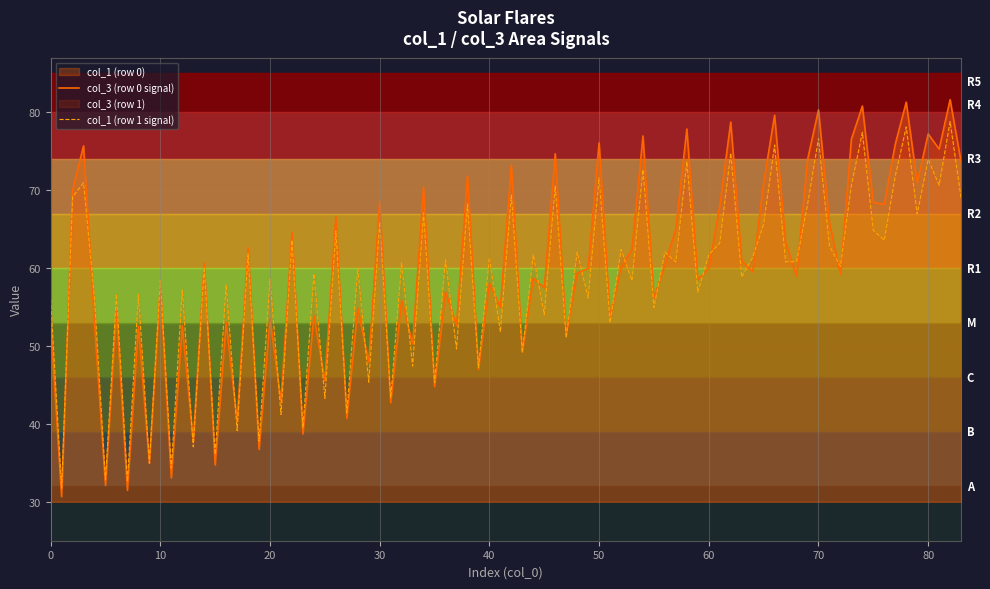

What is the maximum value for col_3 (row 0 signal)?

81.6